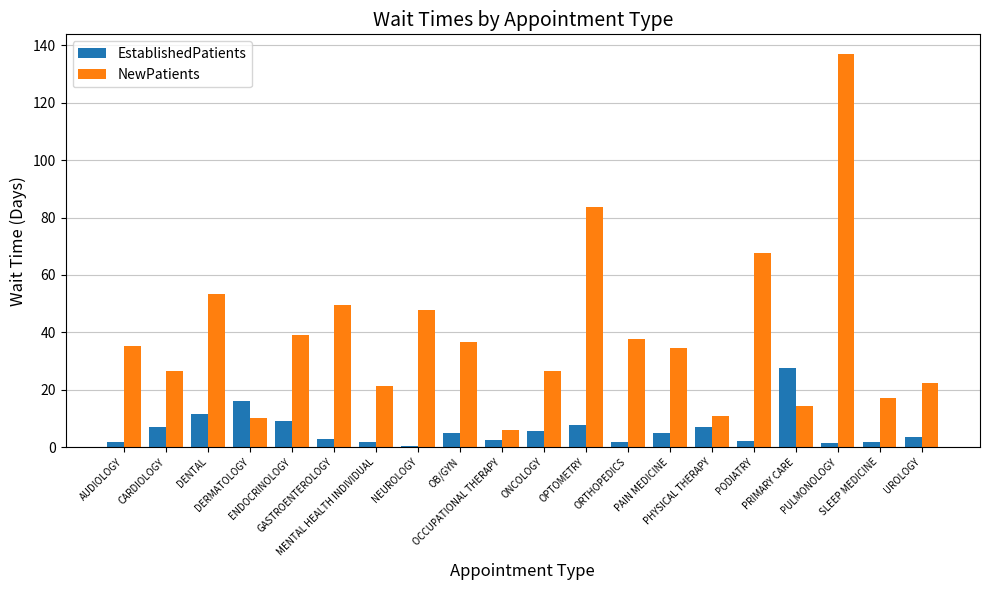

Which series has the largest total across all categories?

NewPatients